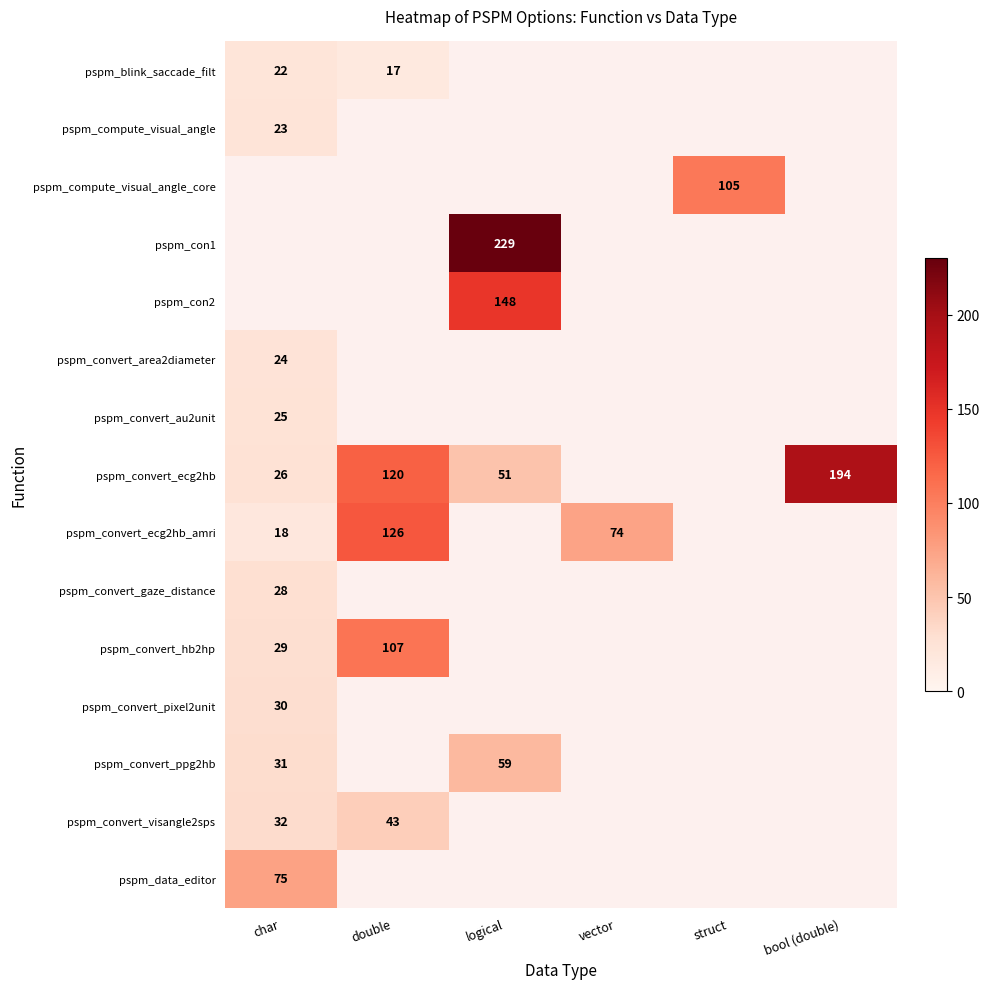

The value of pspm_convert_gaze_distance at char is 9.9. True or false?

False